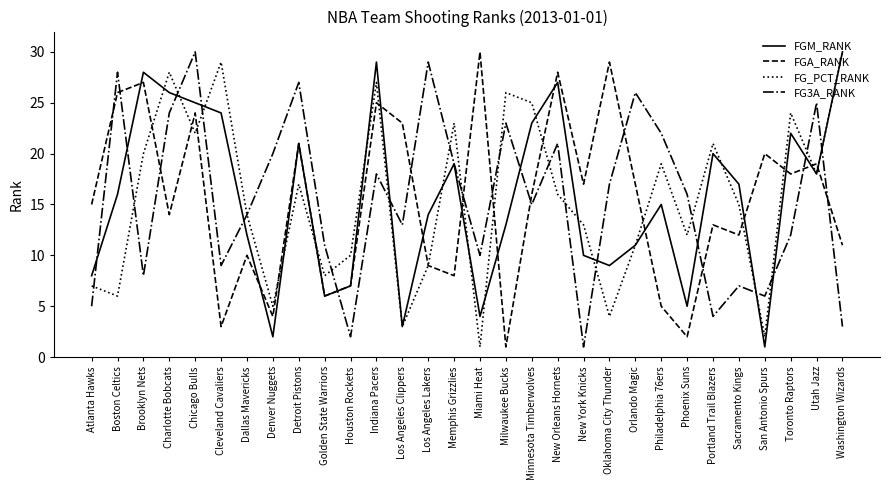

Reading left to right, transcribe all the data shown in this chart.

FGM_RANK: Atlanta Hawks=8	Boston Celtics=16	Brooklyn Nets=28	Charlotte Bobcats=26	Chicago Bulls=25	Cleveland Cavaliers=24	Dallas Mavericks=12	Denver Nuggets=2	Detroit Pistons=21	Golden State Warriors=6	Houston Rockets=7	Indiana Pacers=29	Los Angeles Clippers=3	Los Angeles Lakers=14	Memphis Grizzlies=19	Miami Heat=4	Milwaukee Bucks=13	Minnesota Timberwolves=23	New Orleans Hornets=27	New York Knicks=10	Oklahoma City Thunder=9	Orlando Magic=11	Philadelphia 76ers=15	Phoenix Suns=5	Portland Trail Blazers=20	Sacramento Kings=17	San Antonio Spurs=1	Toronto Raptors=22	Utah Jazz=18	Washington Wizards=30
FGA_RANK: Atlanta Hawks=15	Boston Celtics=26	Brooklyn Nets=27	Charlotte Bobcats=14	Chicago Bulls=24	Cleveland Cavaliers=3	Dallas Mavericks=10	Denver Nuggets=4	Detroit Pistons=21	Golden State Warriors=6	Houston Rockets=7	Indiana Pacers=25	Los Angeles Clippers=23	Los Angeles Lakers=9	Memphis Grizzlies=8	Miami Heat=30	Milwaukee Bucks=1	Minnesota Timberwolves=16	New Orleans Hornets=28	New York Knicks=17	Oklahoma City Thunder=29	Orlando Magic=17	Philadelphia 76ers=5	Phoenix Suns=2	Portland Trail Blazers=13	Sacramento Kings=12	San Antonio Spurs=20	Toronto Raptors=18	Utah Jazz=19	Washington Wizards=11
FG_PCT_RANK: Atlanta Hawks=7	Boston Celtics=6	Brooklyn Nets=20	Charlotte Bobcats=28	Chicago Bulls=22	Cleveland Cavaliers=29	Dallas Mavericks=14	Denver Nuggets=5	Detroit Pistons=17	Golden State Warriors=8	Houston Rockets=10	Indiana Pacers=27	Los Angeles Clippers=3	Los Angeles Lakers=9	Memphis Grizzlies=23	Miami Heat=1	Milwaukee Bucks=26	Minnesota Timberwolves=25	New Orleans Hornets=16	New York Knicks=13	Oklahoma City Thunder=4	Orlando Magic=11	Philadelphia 76ers=19	Phoenix Suns=12	Portland Trail Blazers=21	Sacramento Kings=15	San Antonio Spurs=2	Toronto Raptors=24	Utah Jazz=18	Washington Wizards=30
FG3A_RANK: Atlanta Hawks=5	Boston Celtics=28	Brooklyn Nets=8	Charlotte Bobcats=24	Chicago Bulls=30	Cleveland Cavaliers=9	Dallas Mavericks=14	Denver Nuggets=20	Detroit Pistons=27	Golden State Warriors=11	Houston Rockets=2	Indiana Pacers=18	Los Angeles Clippers=13	Los Angeles Lakers=29	Memphis Grizzlies=19	Miami Heat=10	Milwaukee Bucks=23	Minnesota Timberwolves=15	New Orleans Hornets=21	New York Knicks=1	Oklahoma City Thunder=17	Orlando Magic=26	Philadelphia 76ers=22	Phoenix Suns=16	Portland Trail Blazers=4	Sacramento Kings=7	San Antonio Spurs=6	Toronto Raptors=12	Utah Jazz=25	Washington Wizards=3